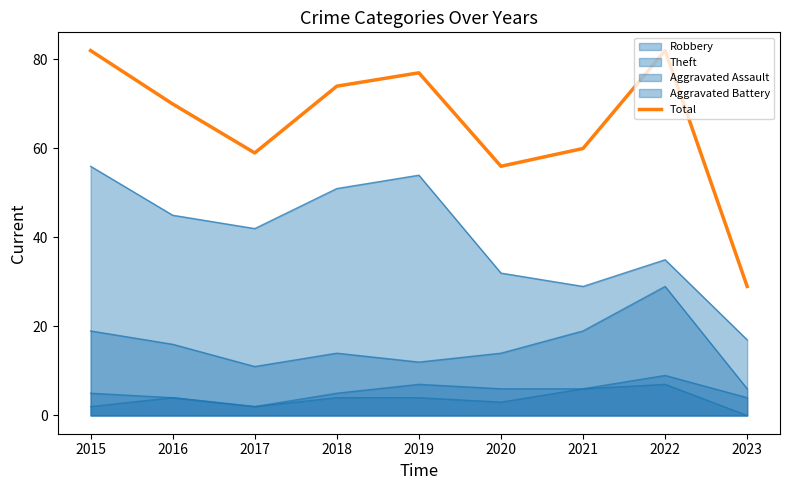

How many interior local valleys (lower than both neighbors) does the data have?

2